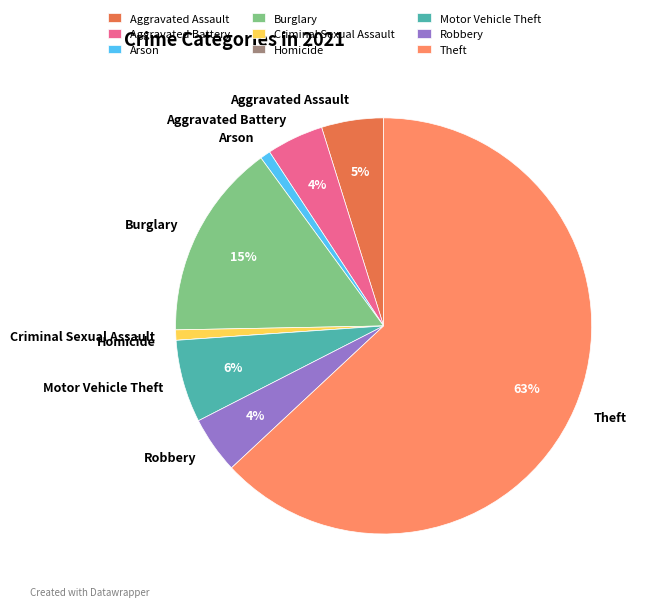

True or false: Criminal Sexual Assault accounts for 10% of the total.

False